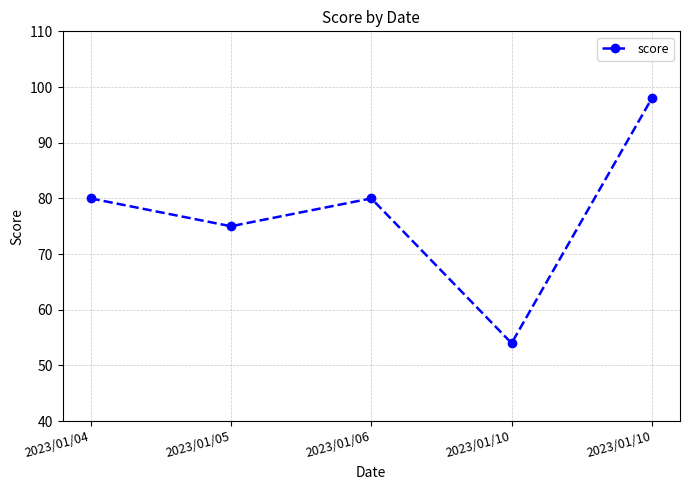

Count the number of data series in this chart.

1